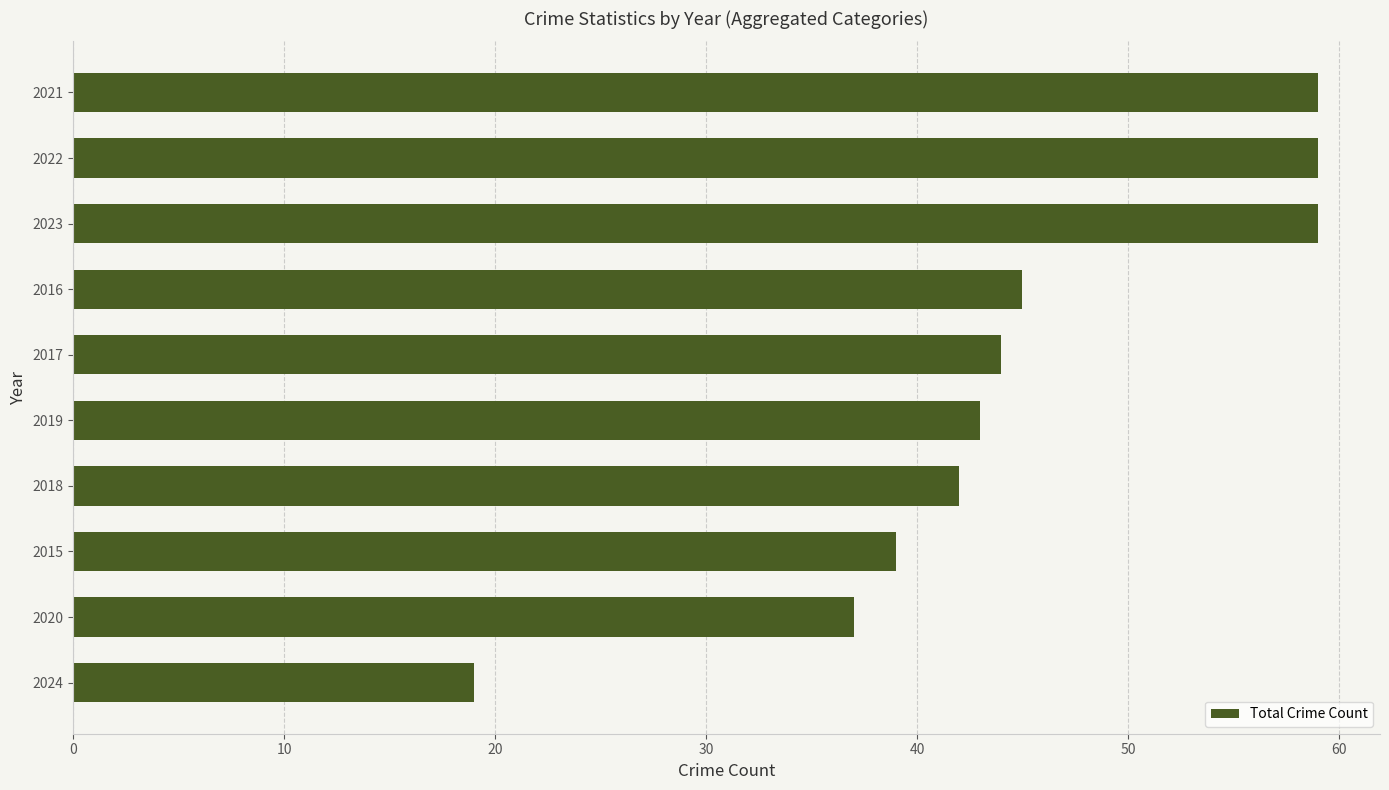

What is the value of the 7th bar from the top?

42